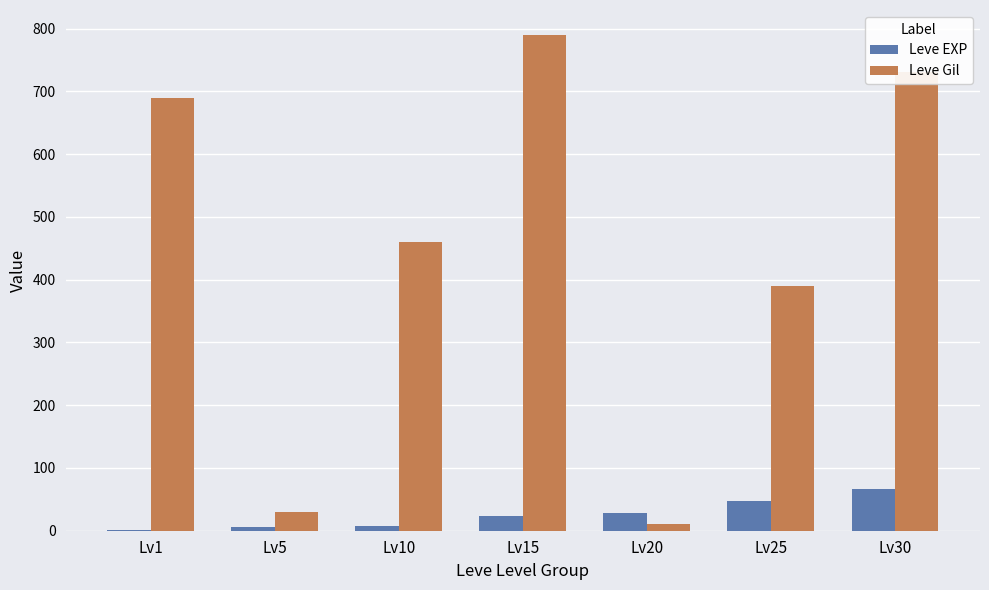

At which label does Leve Gil reach its peak?

Lv15